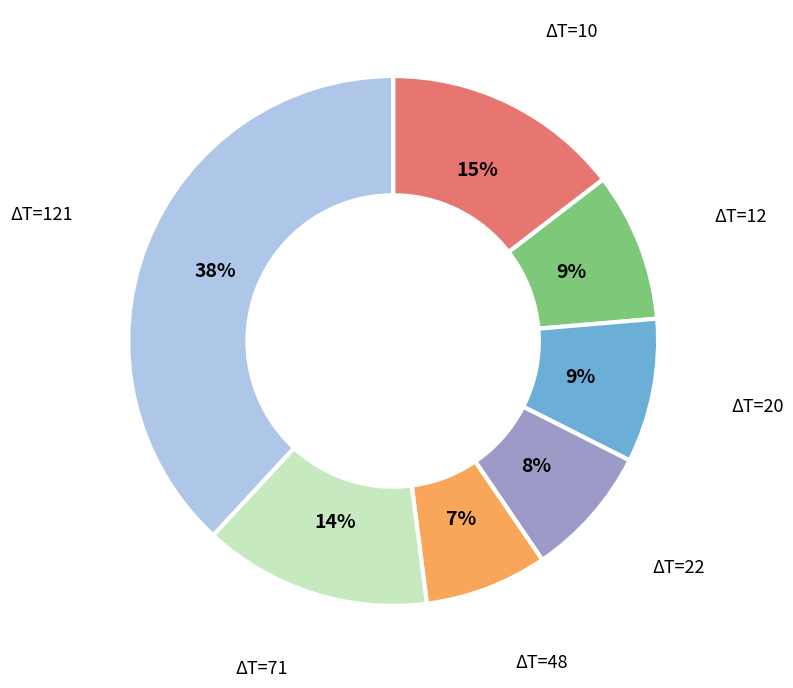

How many slices are in this pie chart?

7